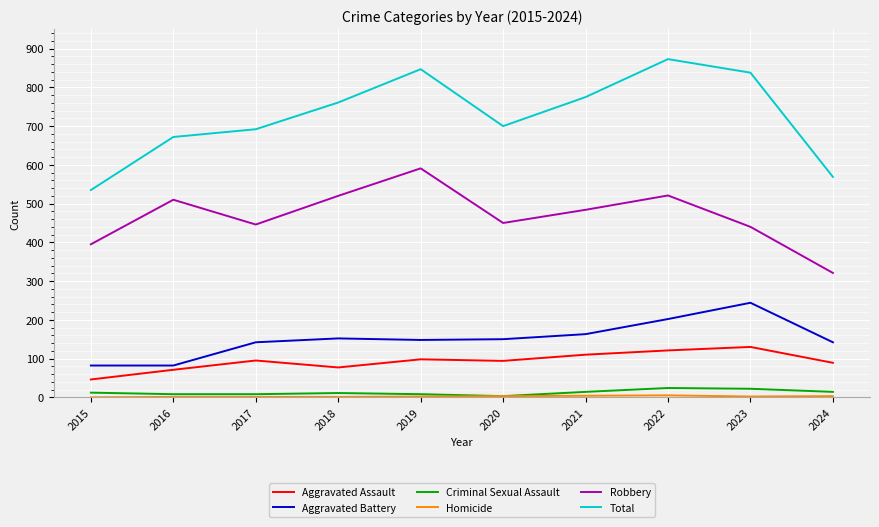

Between 2021 and 2023, which series saw the biggest shift?

Aggravated Battery